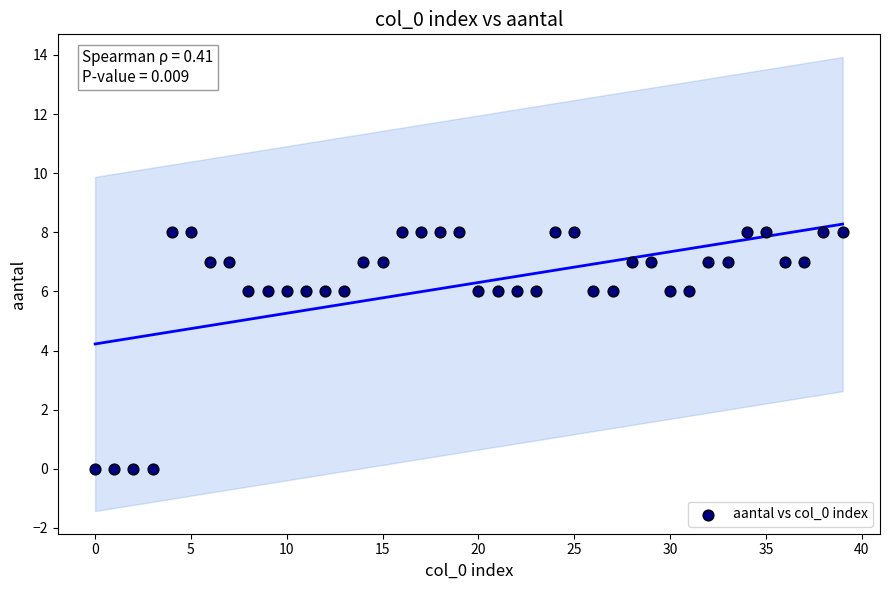

What is the range of Y values (max minus min)?

8